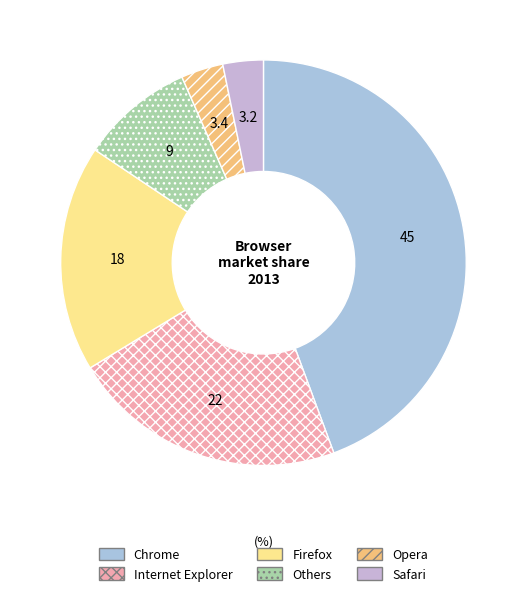

What is the ratio of the value at Firefox to the value at Chrome?

0.4